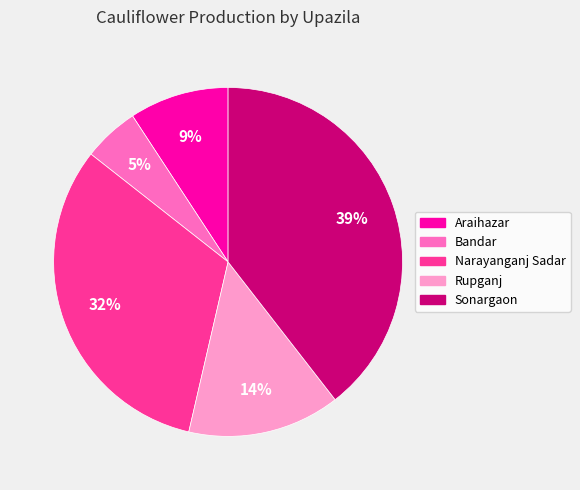

Combined, do Rupganj and Sonargaon account for over 50%?

Yes